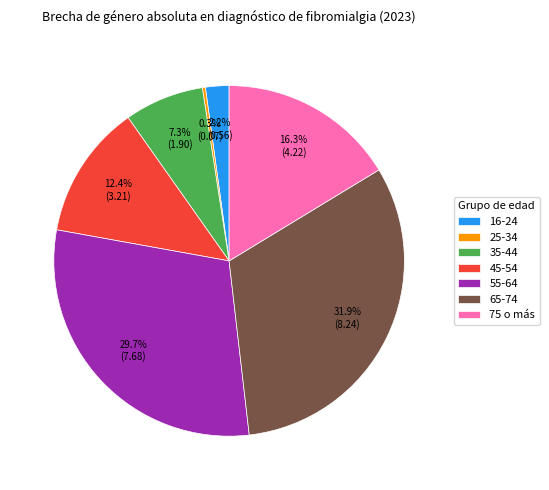

Which has a higher value, 75 o más or 65-74?

65-74